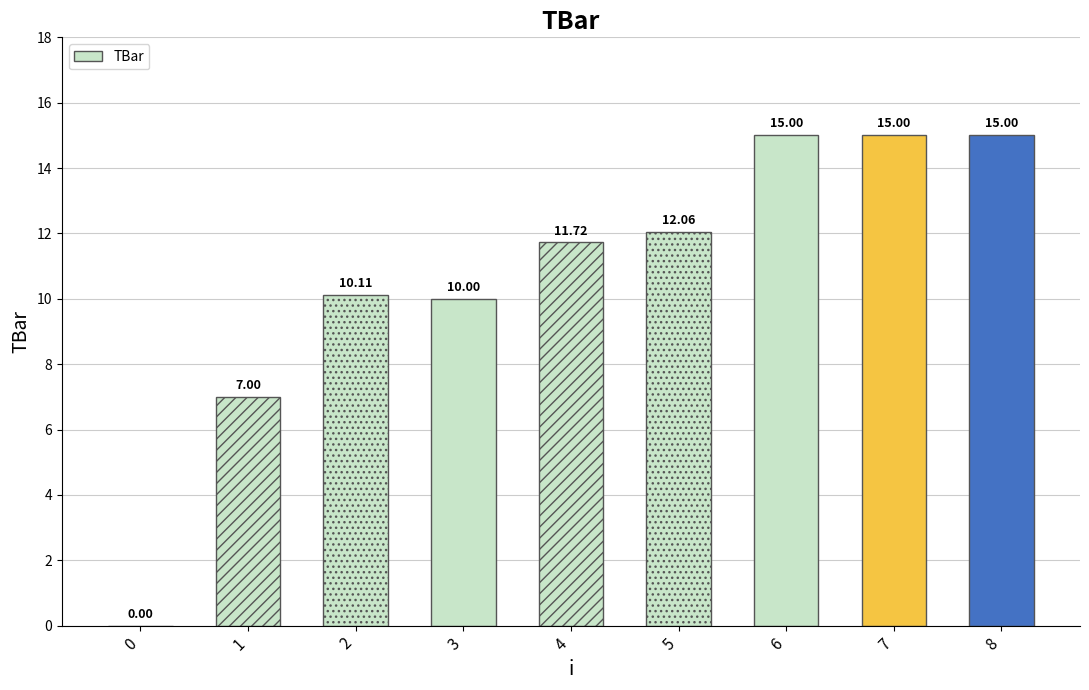

Between 5 and 1, which is larger?

5